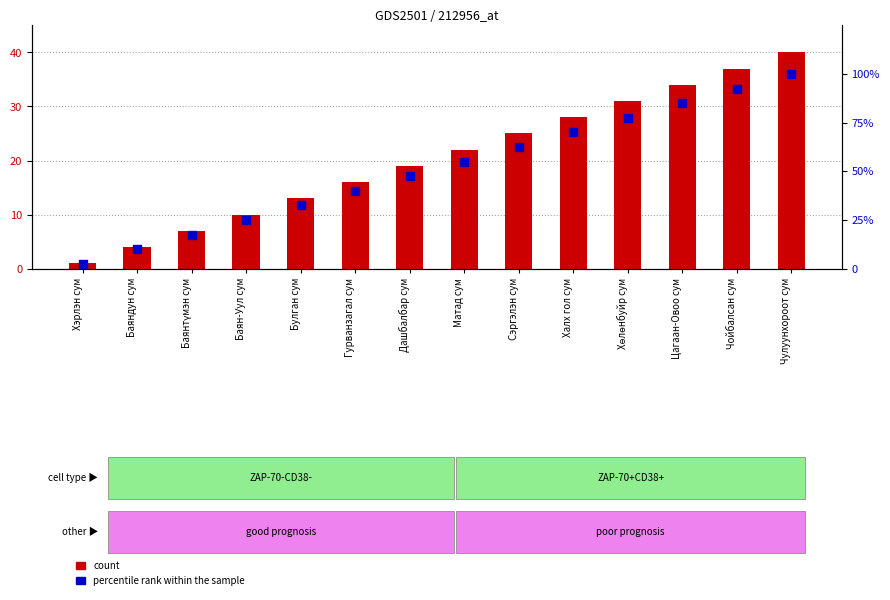

At how many categories does at least one series exceed 57?

6